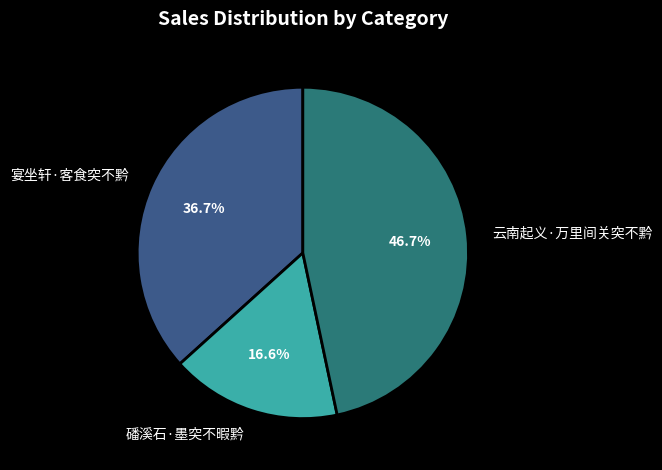

The 云南起义·万里间关突不黔 slice represents 47% of the pie. True or false?

True